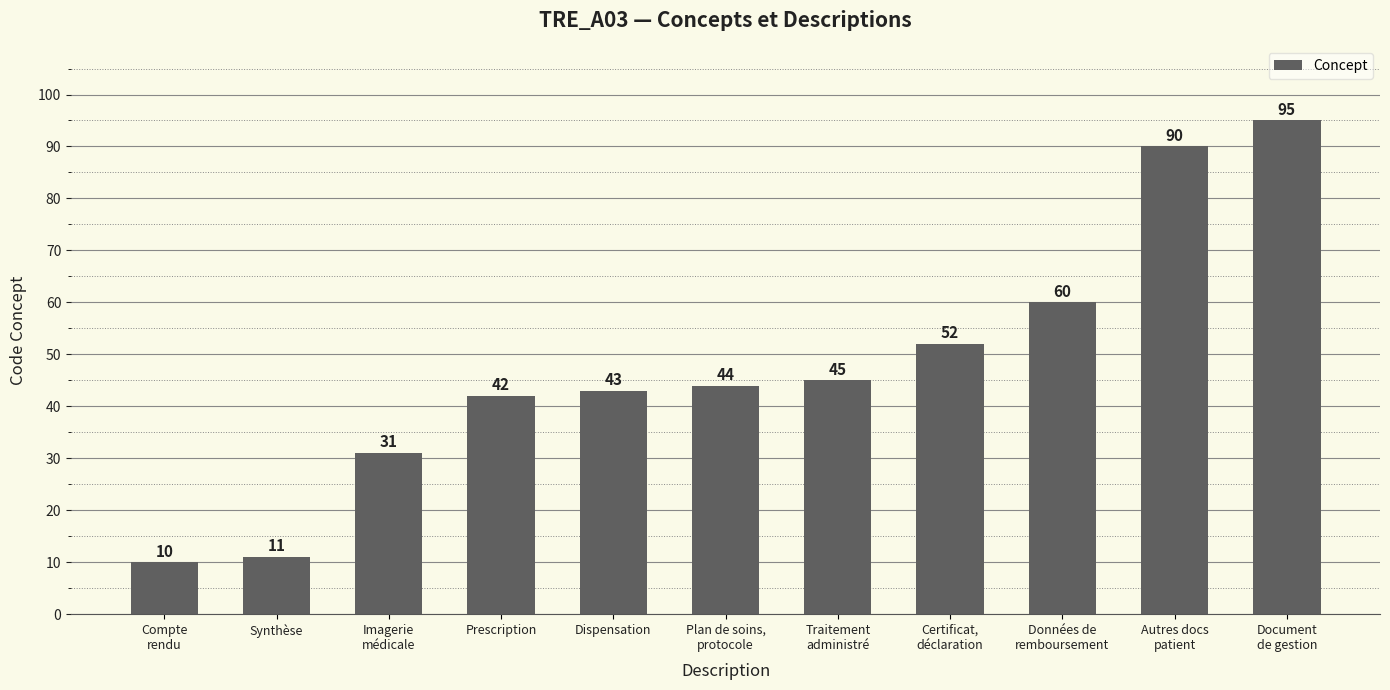

What is the label of the 7th bar from the right?

Dispensation